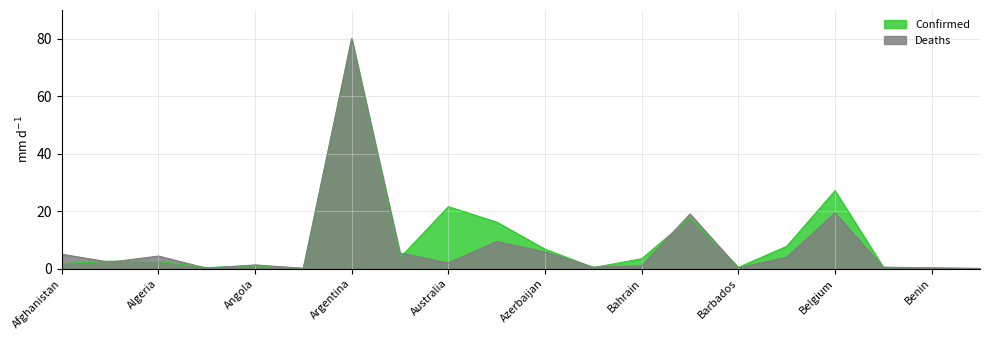

True or false: Confirmed and Deaths intersect in this chart.

True